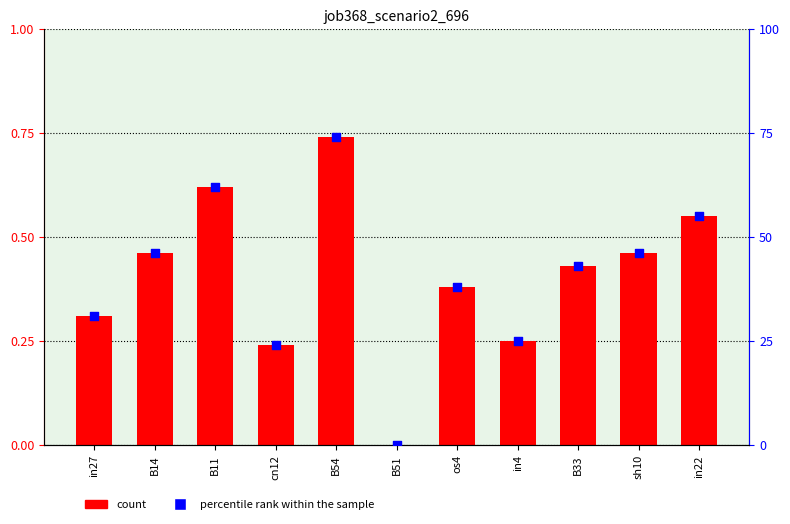

Which series reaches the maximum Y coordinate?

percentile rank within the sample